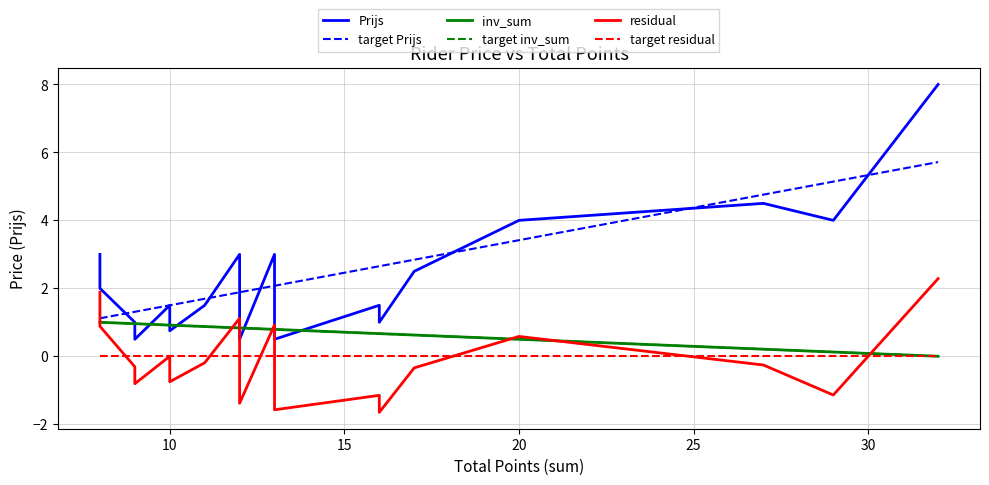

What is the minimum value for residual?

-1.6